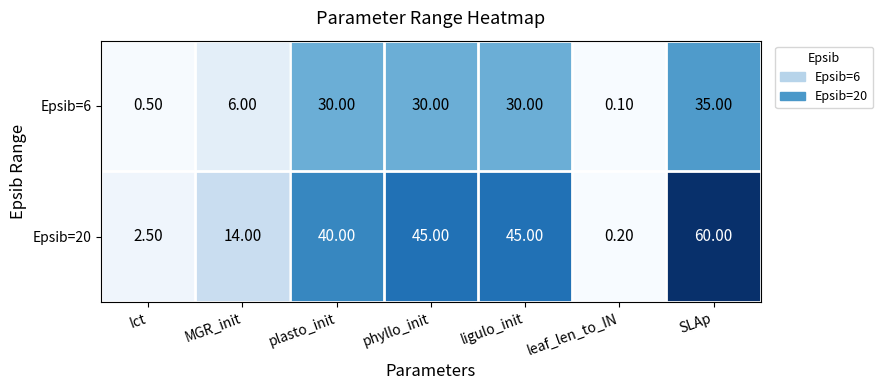

At how many categories does at least one series exceed 54?

1